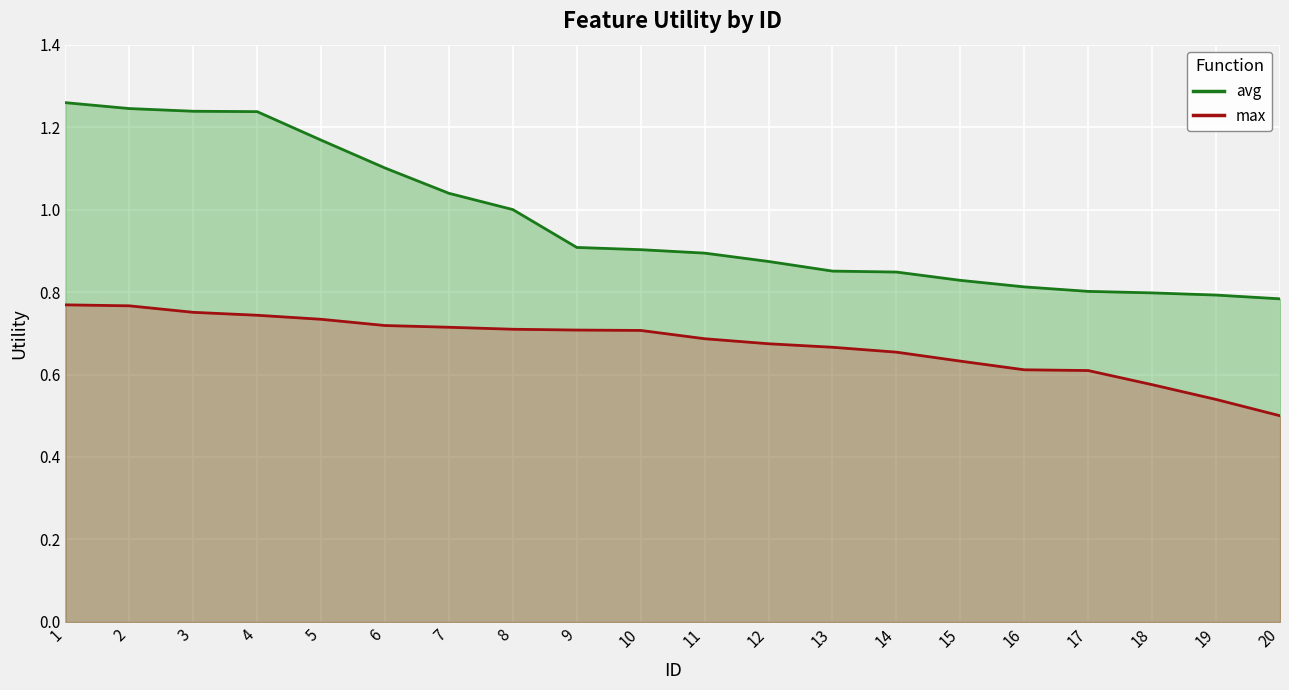

True or false: max (line) and avg (line) cross at least once.

False